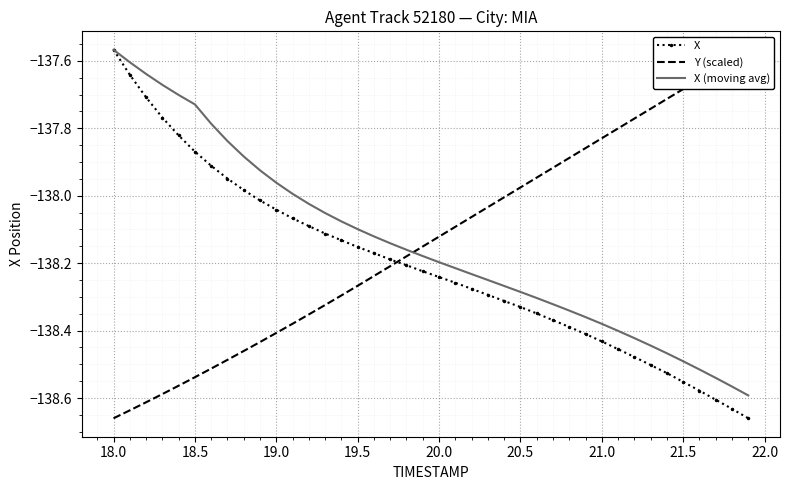

What is the highest value of the X (moving avg) series?

-137.6